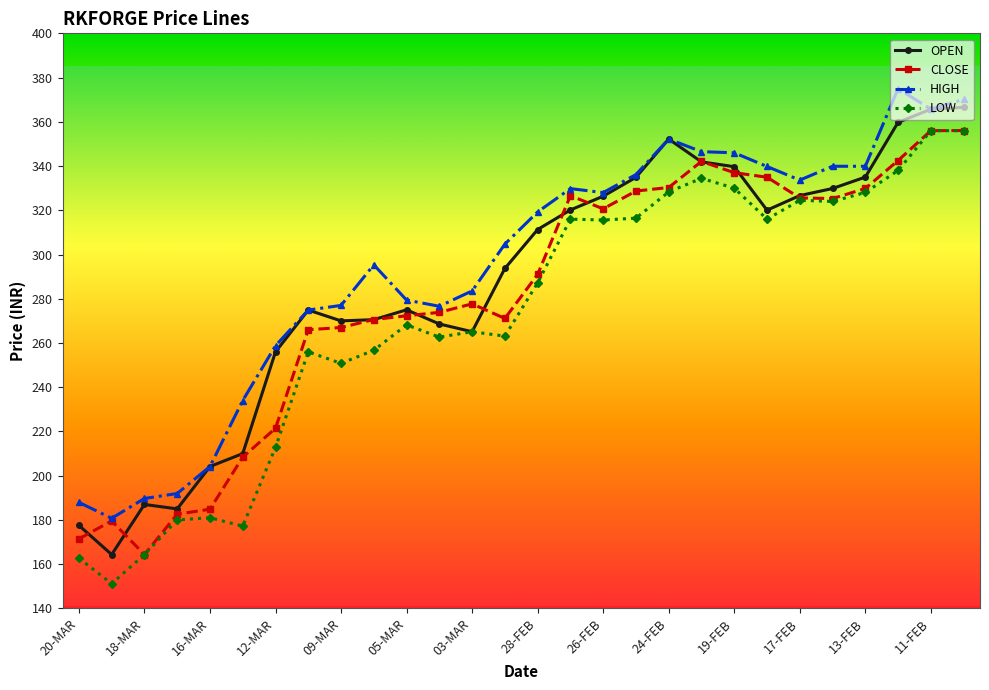

Is this an area chart (filled region under the line)?

No